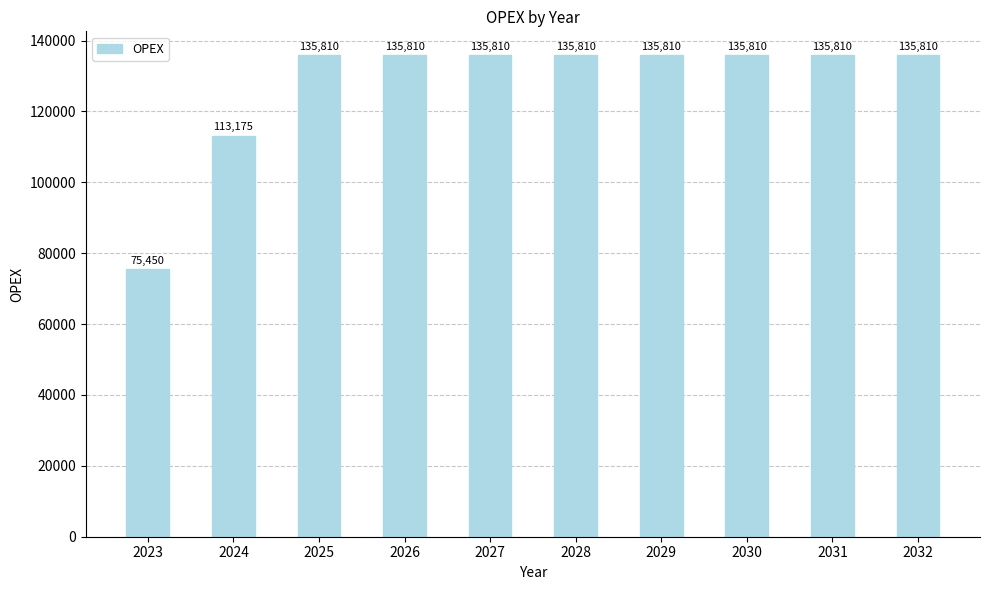

What is the difference between the values at 2030 and 2023?

60360